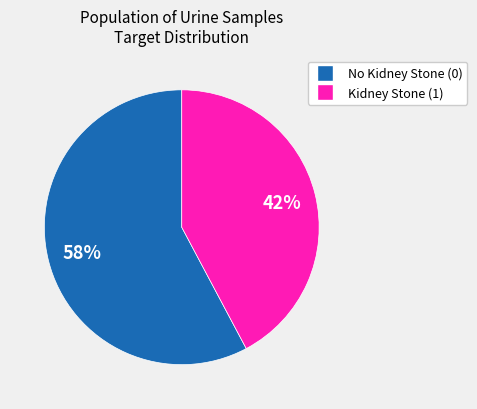

Count the number of slices in the pie.

2